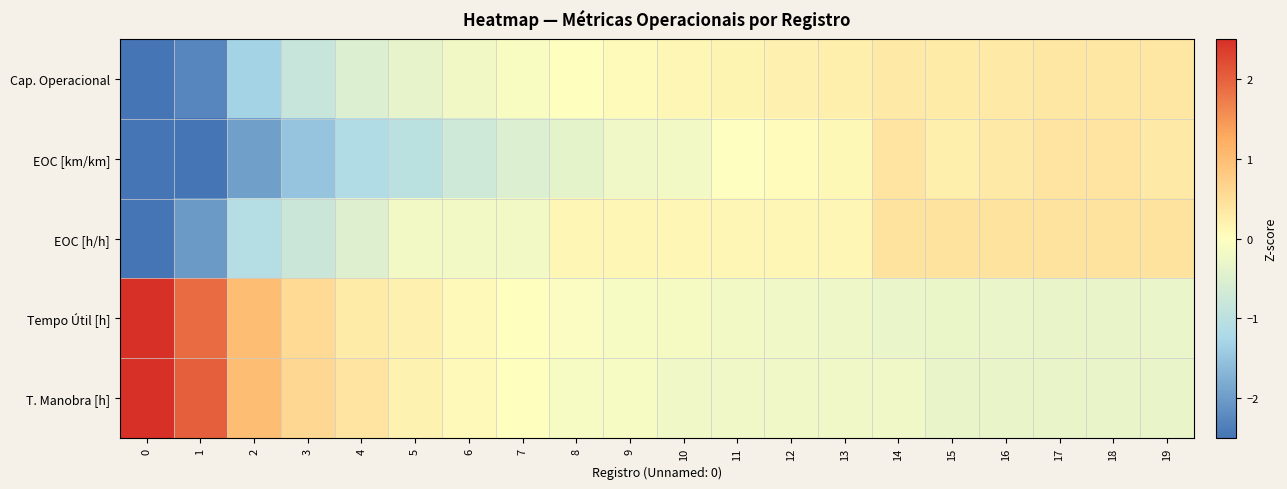

Count the number of data series in this chart.

5